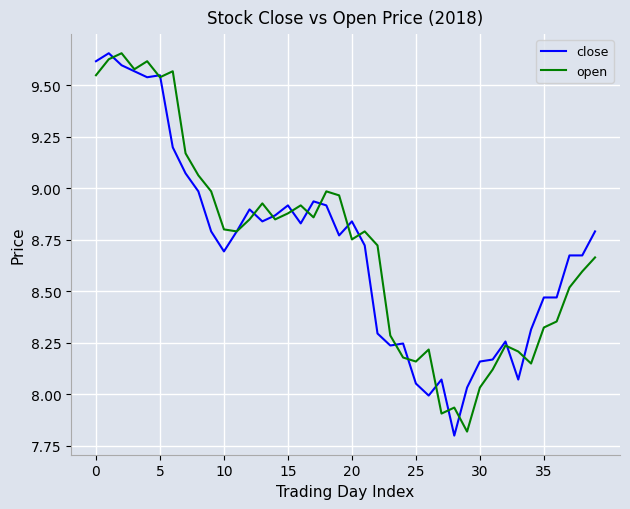

What is the minimum value for open?

7.8